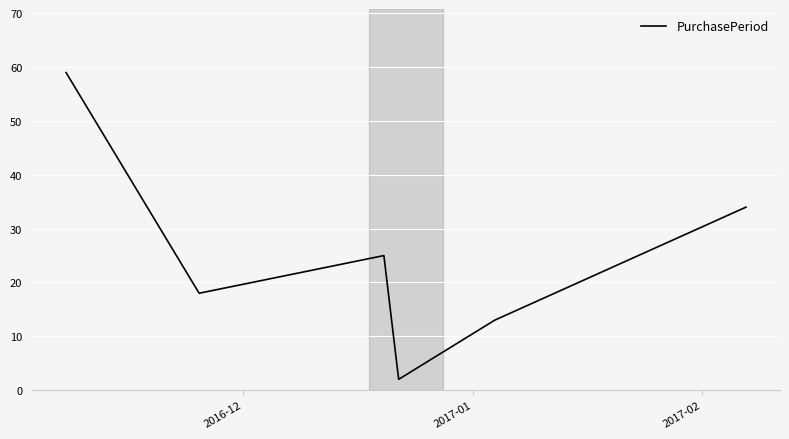

What is the sum of all values?

151